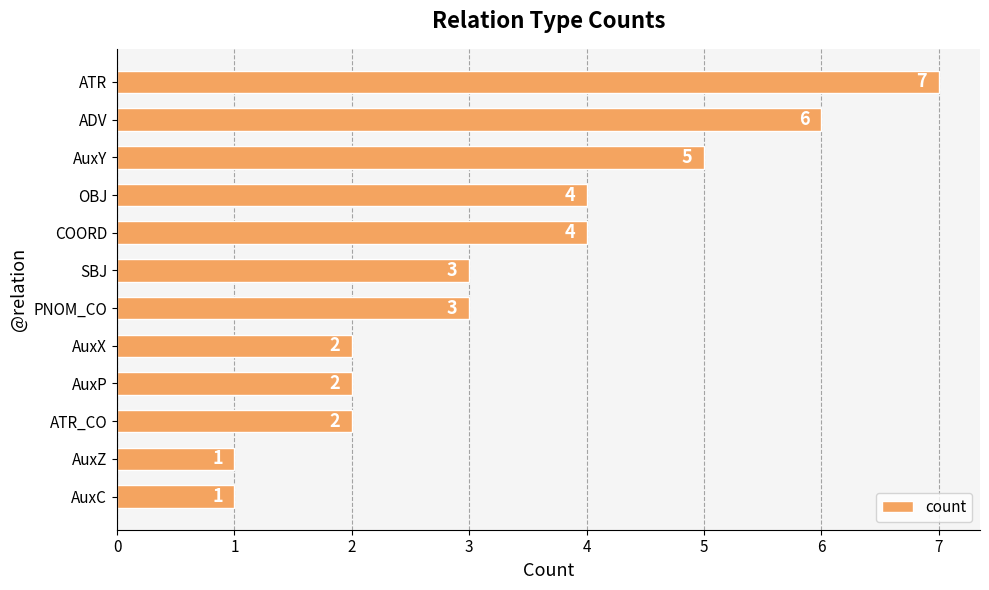

Count the values in the range 2 to 5.

8